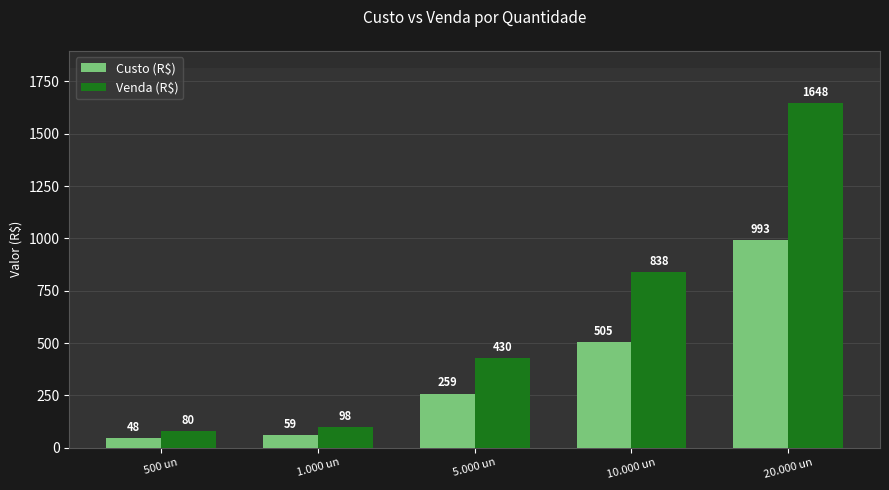

What is the total value across all series at 1.000 un?

156.9